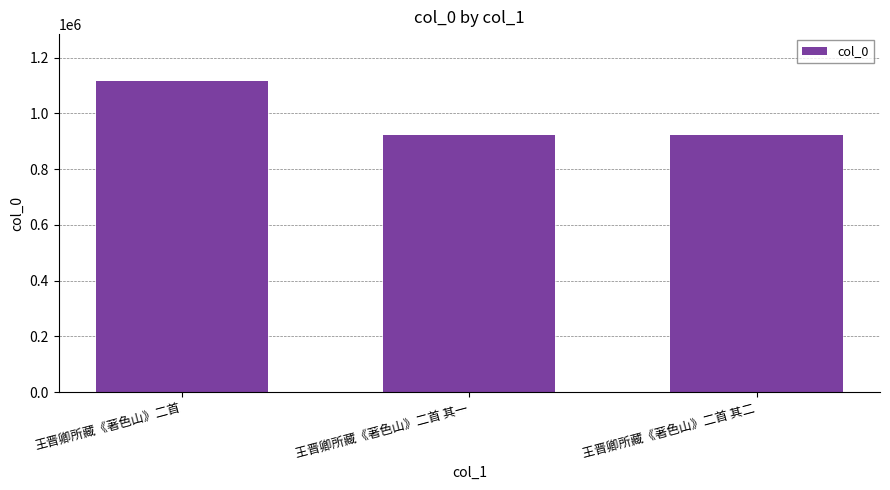

What is the change in value from 王晋卿所藏《著色山》二首 to 王晋卿所藏《著色山》二首 其二?

-195016